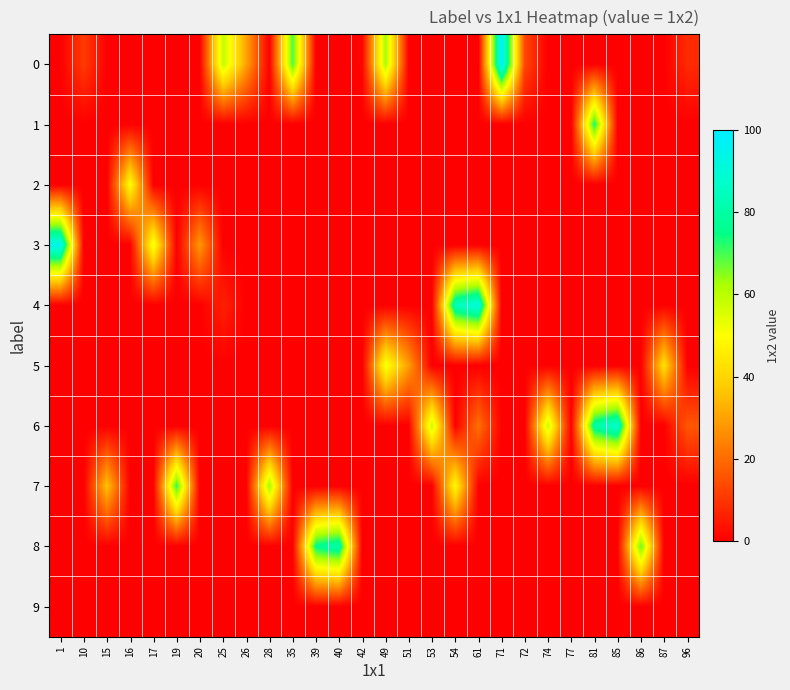

Reading left to right, list all the values displayed in this chart.

0: 1=0	10=11	15=0	16=0	17=0	19=0	20=0	25=59	26=30	28=0	35=70	39=0	40=0	42=1	49=62	51=0	53=0	54=0	61=0	71=98	72=13	74=0	77=0	81=0	85=0	86=0	87=0	96=8
1: 1=0	10=0	15=0	16=0	17=0	19=0	20=0	25=0	26=0	28=0	35=0	39=0	40=0	42=0	49=0	51=0	53=0	54=0	61=0	71=0	72=0	74=0	77=0	81=74	85=0	86=0	87=0	96=0
2: 1=0	10=0	15=0	16=50	17=0	19=0	20=0	25=0	26=0	28=0	35=0	39=0	40=0	42=0	49=0	51=0	53=0	54=0	61=0	71=0	72=0	74=0	77=0	81=0	85=0	86=0	87=0	96=0
3: 1=95	10=0	15=0	16=0	17=53	19=0	20=28	25=0	26=0	28=0	35=0	39=0	40=0	42=0	49=0	51=0	53=0	54=0	61=0	71=0	72=0	74=0	77=0	81=0	85=0	86=0	87=0	96=0
4: 1=0	10=0	15=0	16=0	17=0	19=0	20=0	25=6	26=0	28=0	35=0	39=0	40=0	42=0	49=0	51=0	53=0	54=84	61=92	71=0	72=0	74=0	77=0	81=0	85=0	86=0	87=0	96=0
5: 1=0	10=0	15=0	16=0	17=0	19=0	20=0	25=0	26=0	28=0	35=0	39=0	40=0	42=0	49=52	51=29	53=0	54=0	61=0	71=0	72=0	74=0	77=0	81=0	85=0	86=0	87=43	96=0
6: 1=0	10=0	15=0	16=0	17=0	19=0	20=0	25=0	26=0	28=0	35=0	39=0	40=0	42=0	49=0	51=0	53=58	54=0	61=21	71=0	72=0	74=58	77=0	81=80	85=89	86=0	87=0	96=16
7: 1=0	10=0	15=36	16=0	17=0	19=72	20=0	25=0	26=0	28=63	35=0	39=0	40=0	42=0	49=0	51=0	53=0	54=49	61=0	71=0	72=0	74=0	77=0	81=0	85=0	86=0	87=0	96=0
8: 1=0	10=0	15=0	16=0	17=0	19=0	20=0	25=0	26=0	28=0	35=0	39=76	40=82	42=0	49=0	51=0	53=0	54=0	61=0	71=0	72=0	74=0	77=0	81=0	85=0	86=68	87=0	96=0
9: 1=0	10=0	15=0	16=0	17=0	19=0	20=0	25=0	26=0	28=0	35=0	39=0	40=0	42=0	49=0	51=0	53=0	54=0	61=0	71=0	72=0	74=0	77=0	81=0	85=0	86=0	87=0	96=0